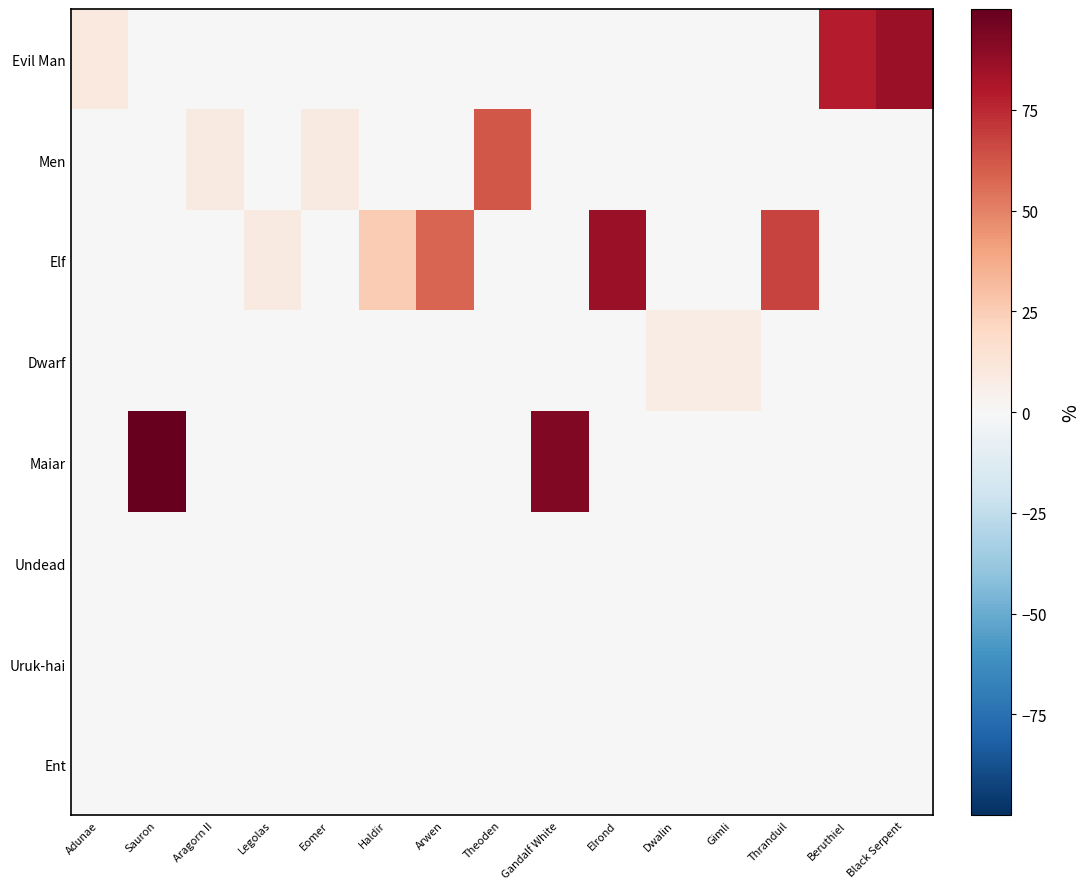

Between Elrond and Eomer, which is larger?

Elrond